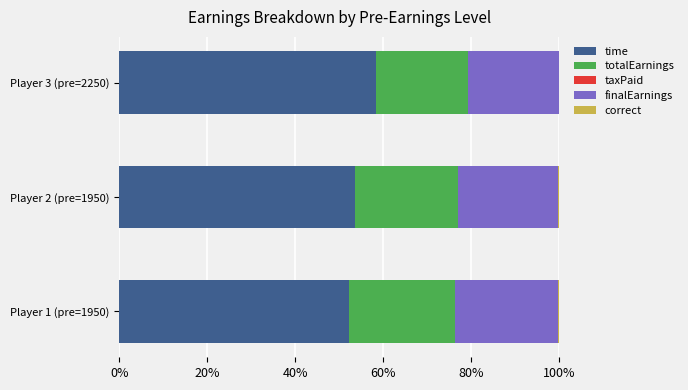

Which category has the highest value in the time series?

Player 3 (pre=2250)